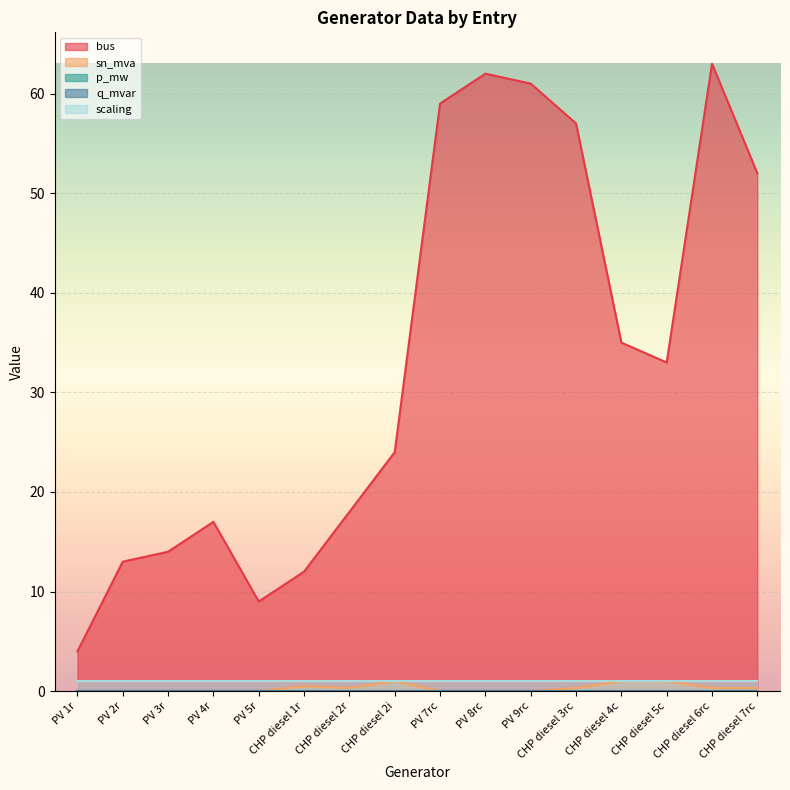

Is it true that sn_mva equals 0.5 at CHP diesel 6rc?

False